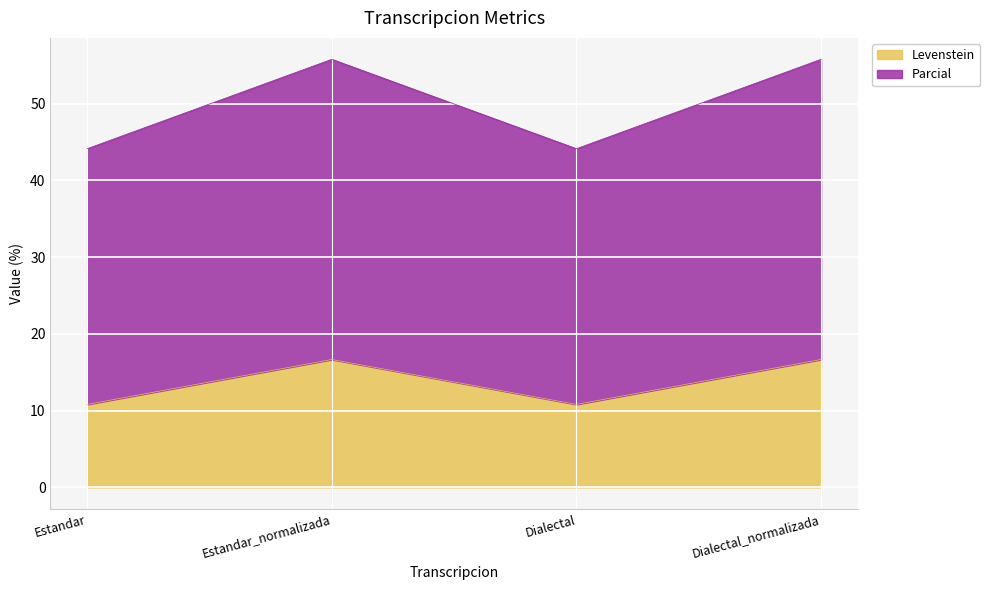

In Parcial, how many points are higher than both neighbors (excluding endpoints)?

1